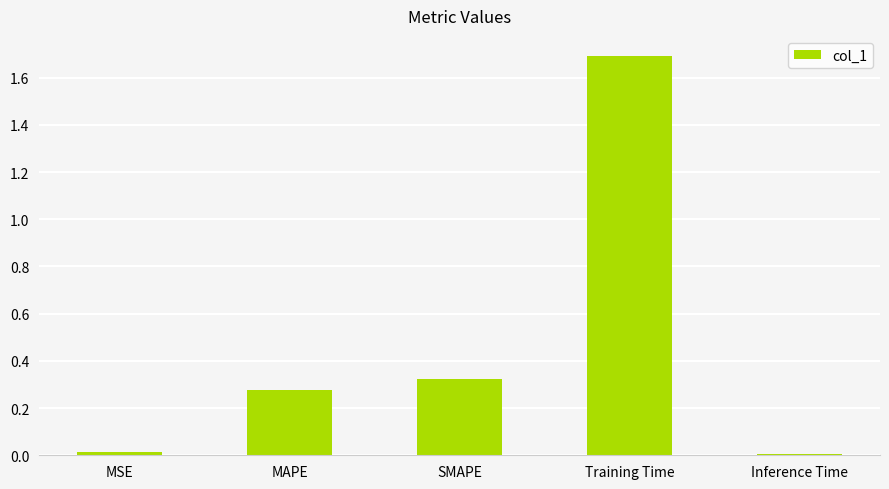

At which category does the chart reach its peak across all series?

Training Time